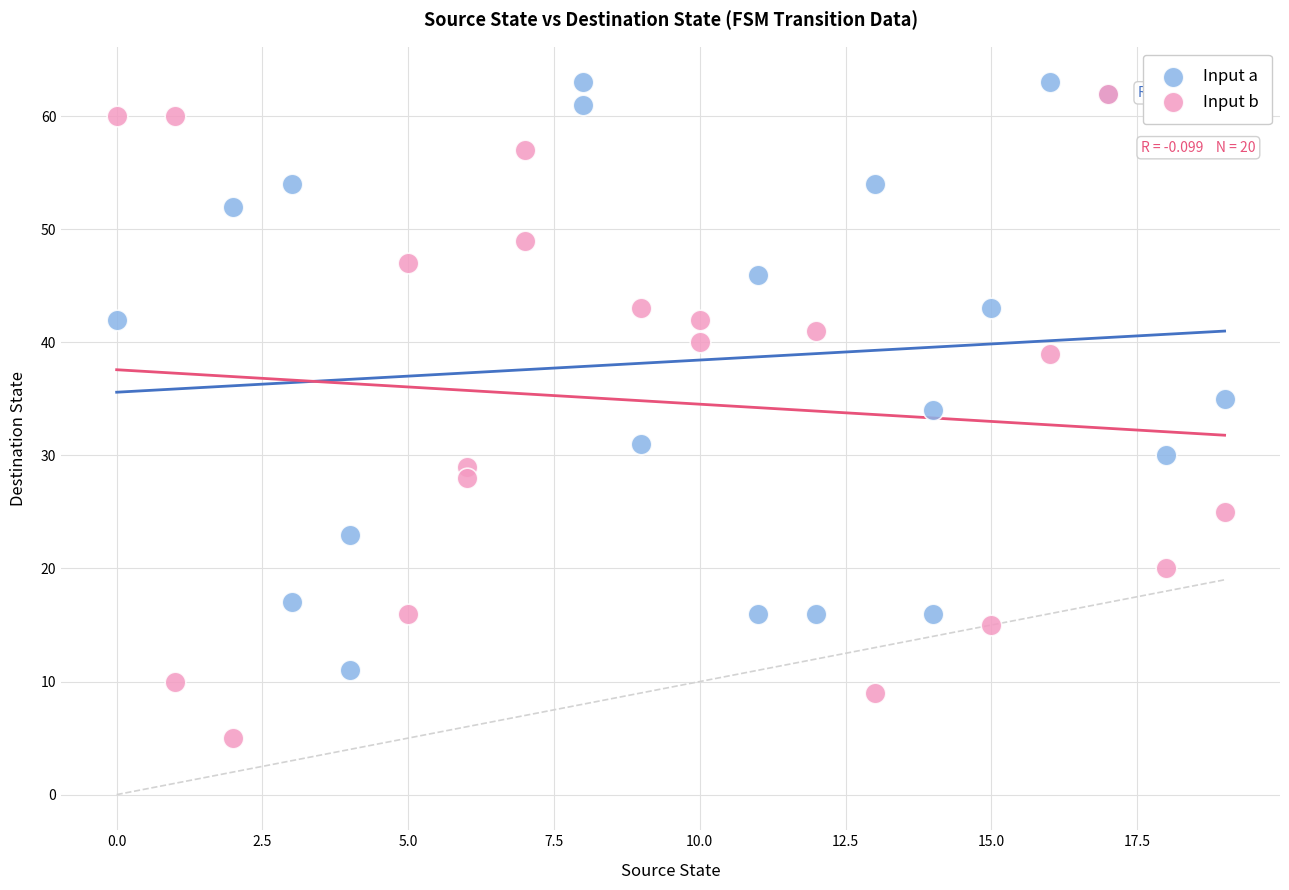

Which series reaches the minimum Y coordinate?

Input b